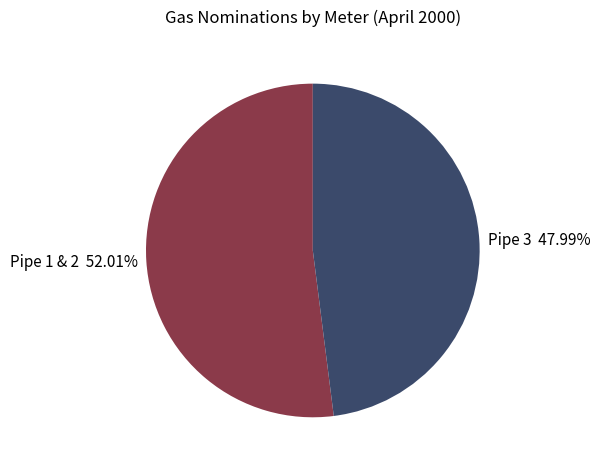

Count the number of slices in the pie.

2